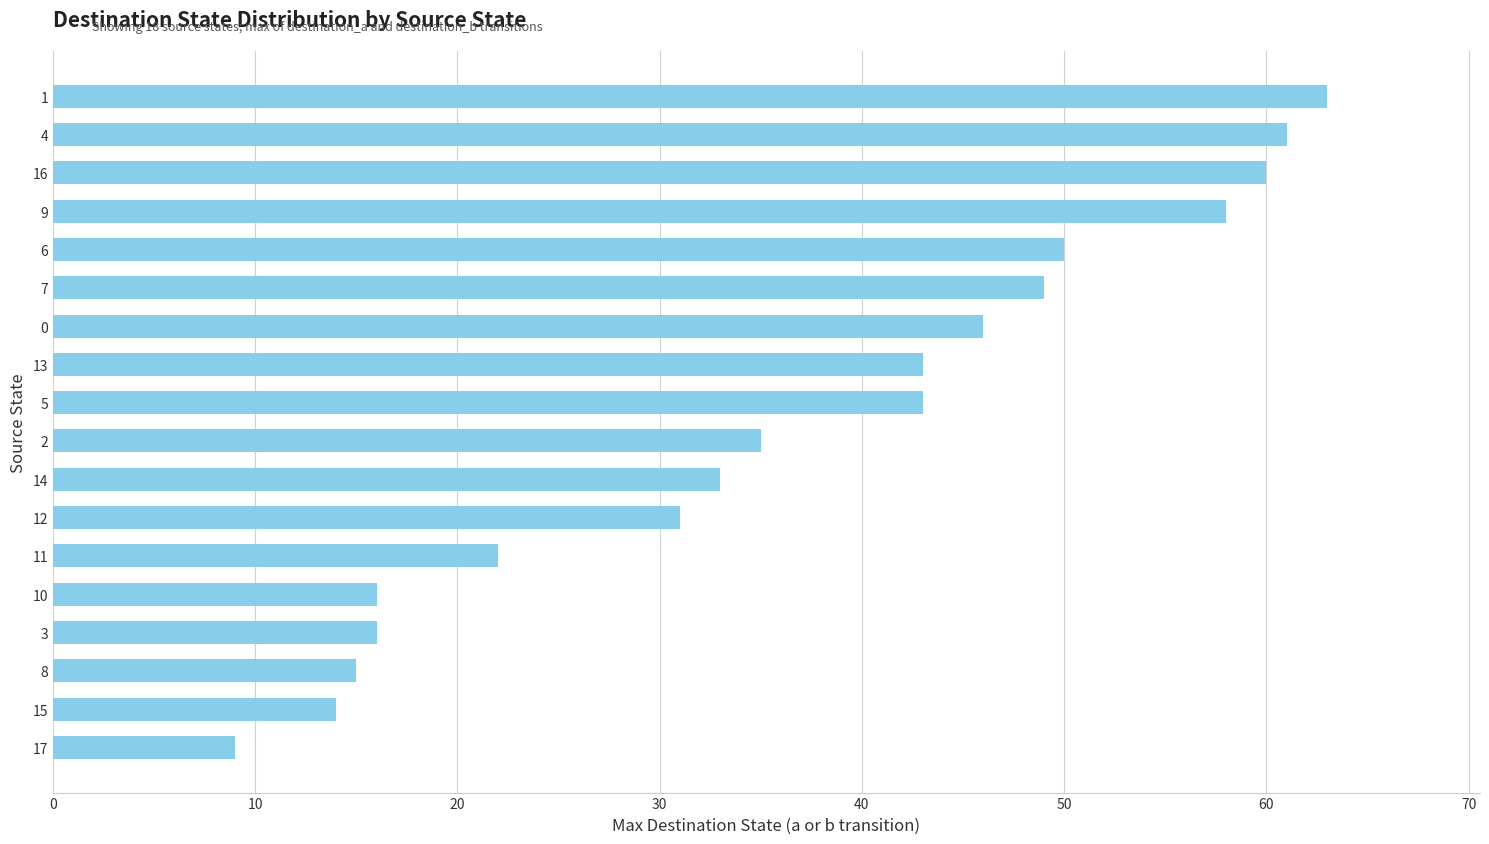

Are the bars horizontal?

Yes